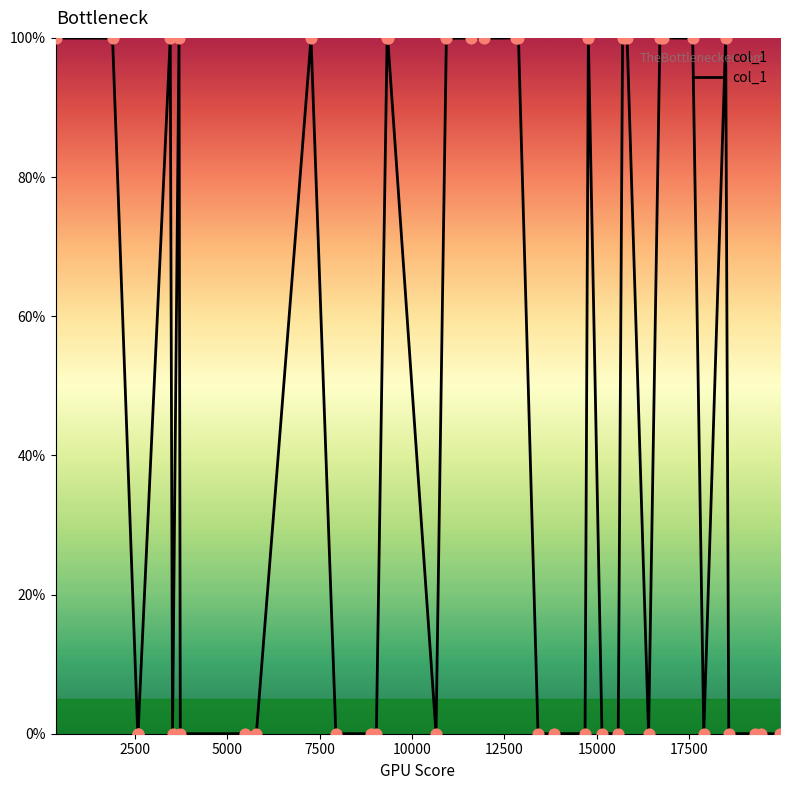

What is the difference between the maximum and minimum values?

100.0